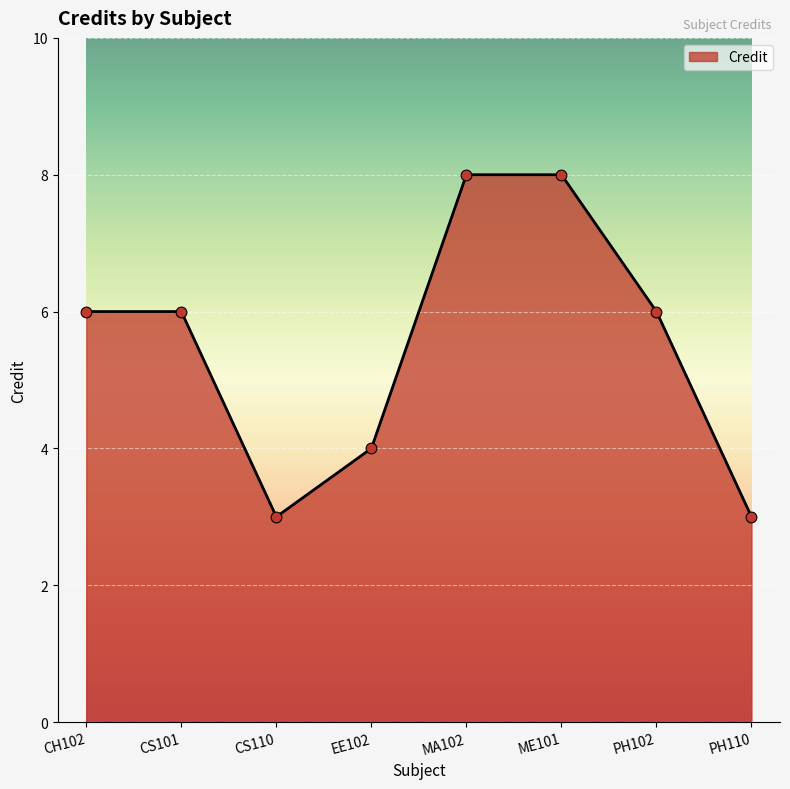

What is the change in value from MA102 to PH110?

-5